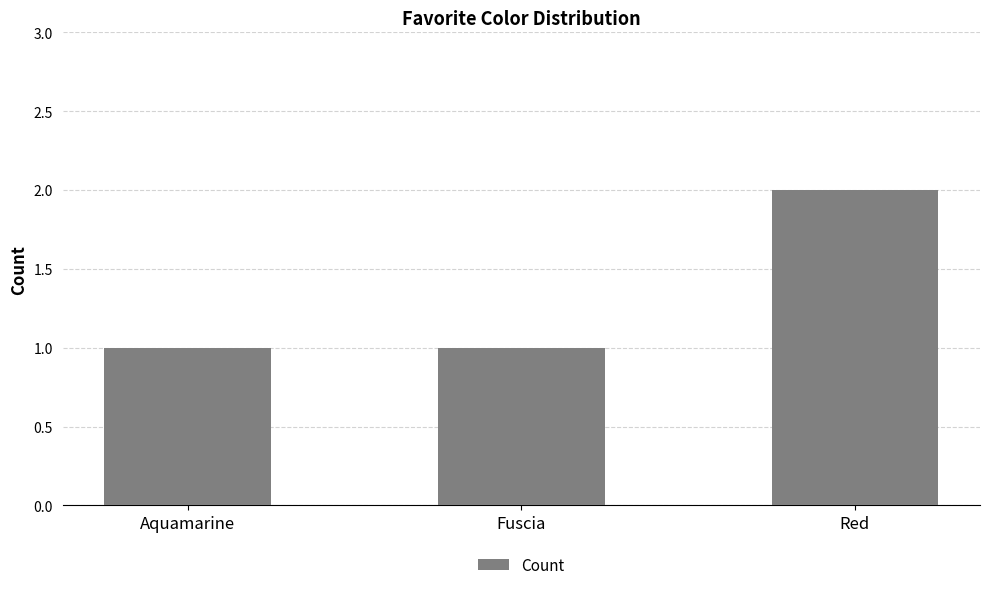

Read the value at Red.

2